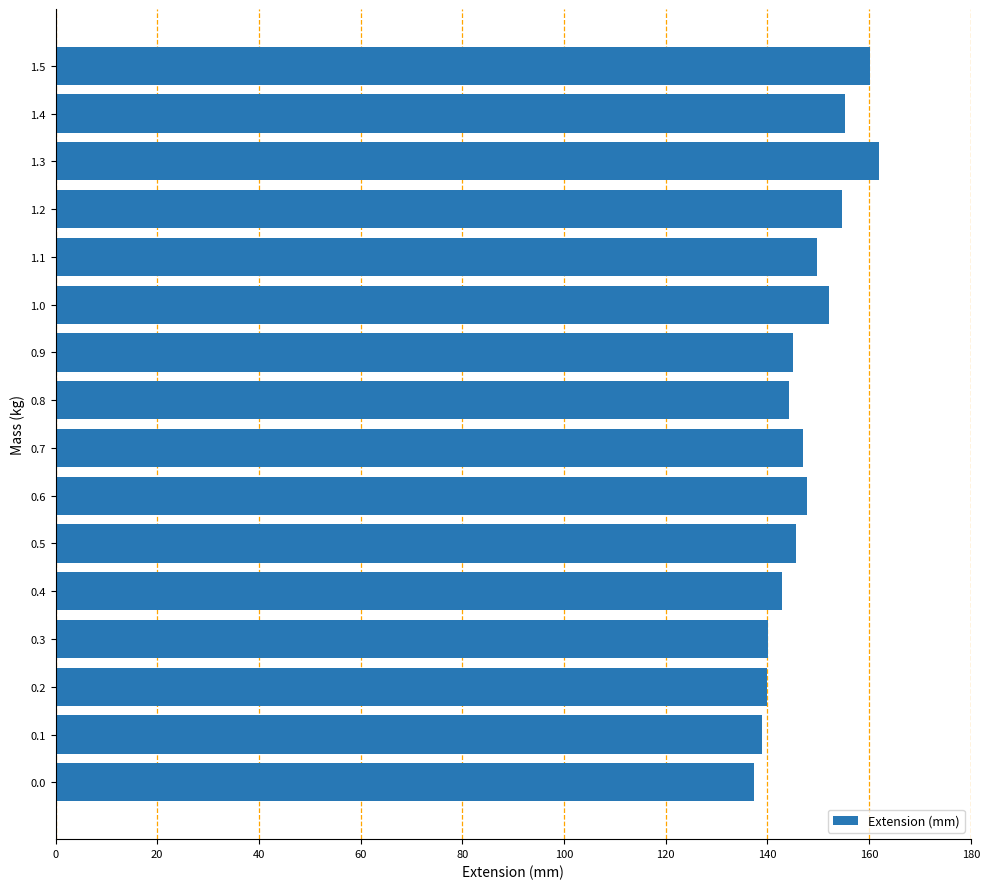

What is the difference between the maximum and second lowest values?

23.1